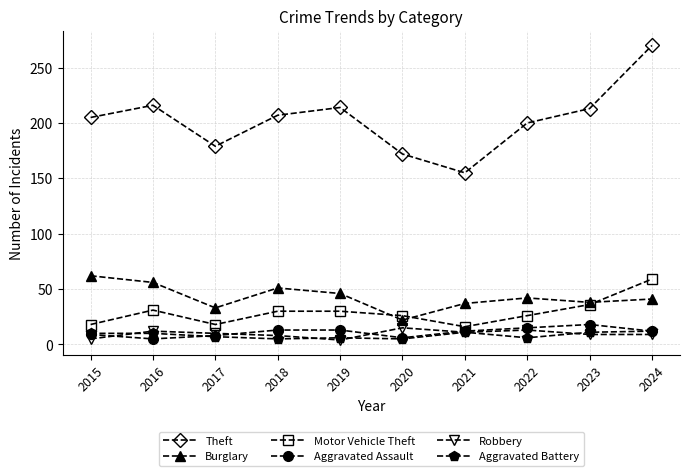

At which category is the sum across all series the highest?

2024